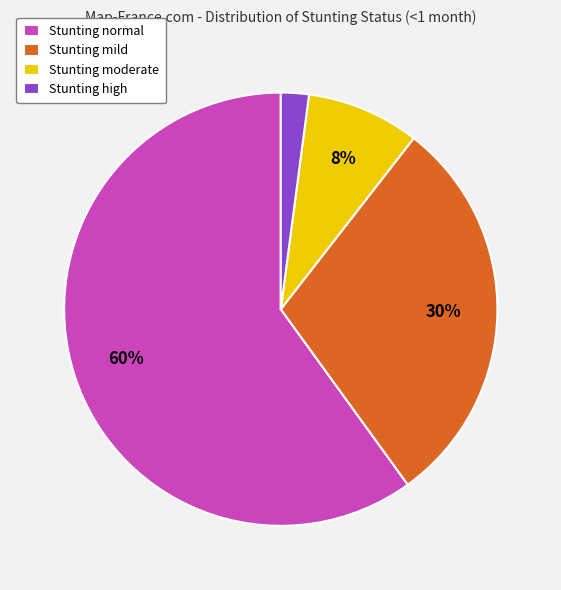

What is the largest slice in the pie chart?

Stunting normal